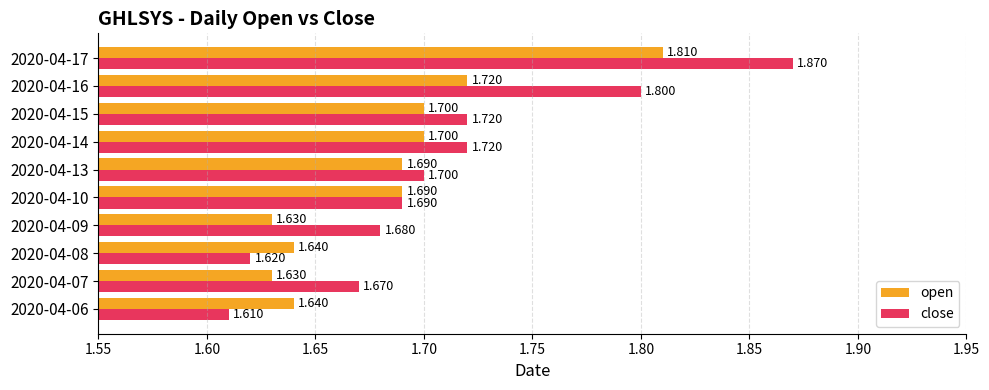

Rank the series at 2020-04-06 from lowest to highest value.

close, open